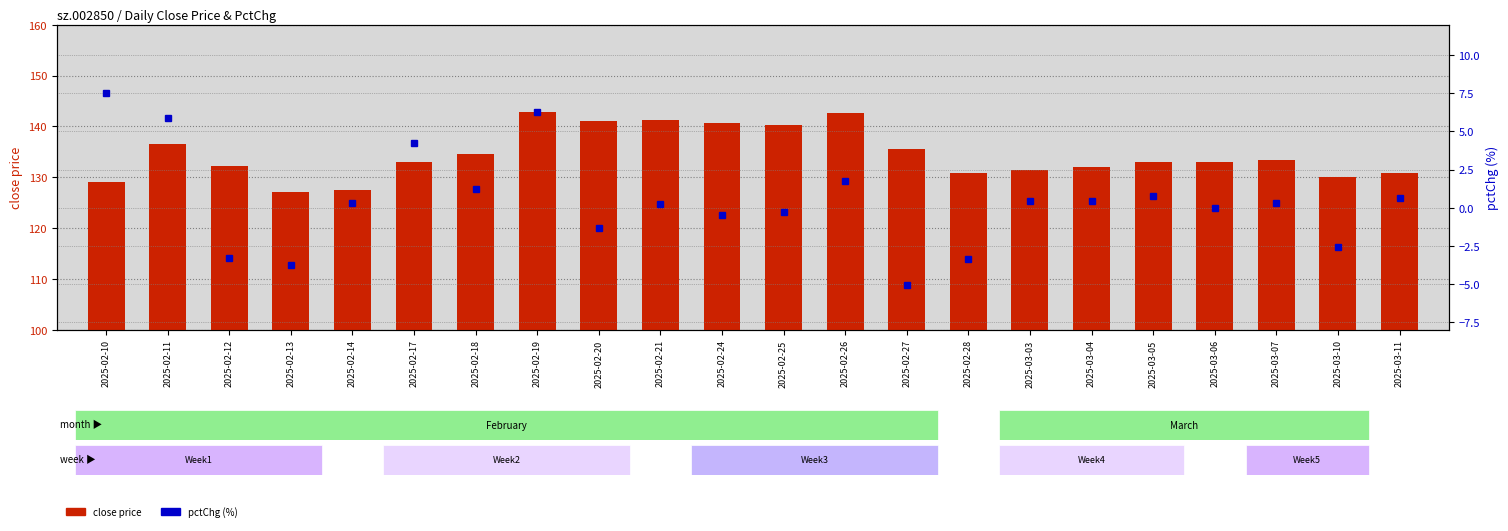

What are all the series names shown in the legend?

close, pctChg